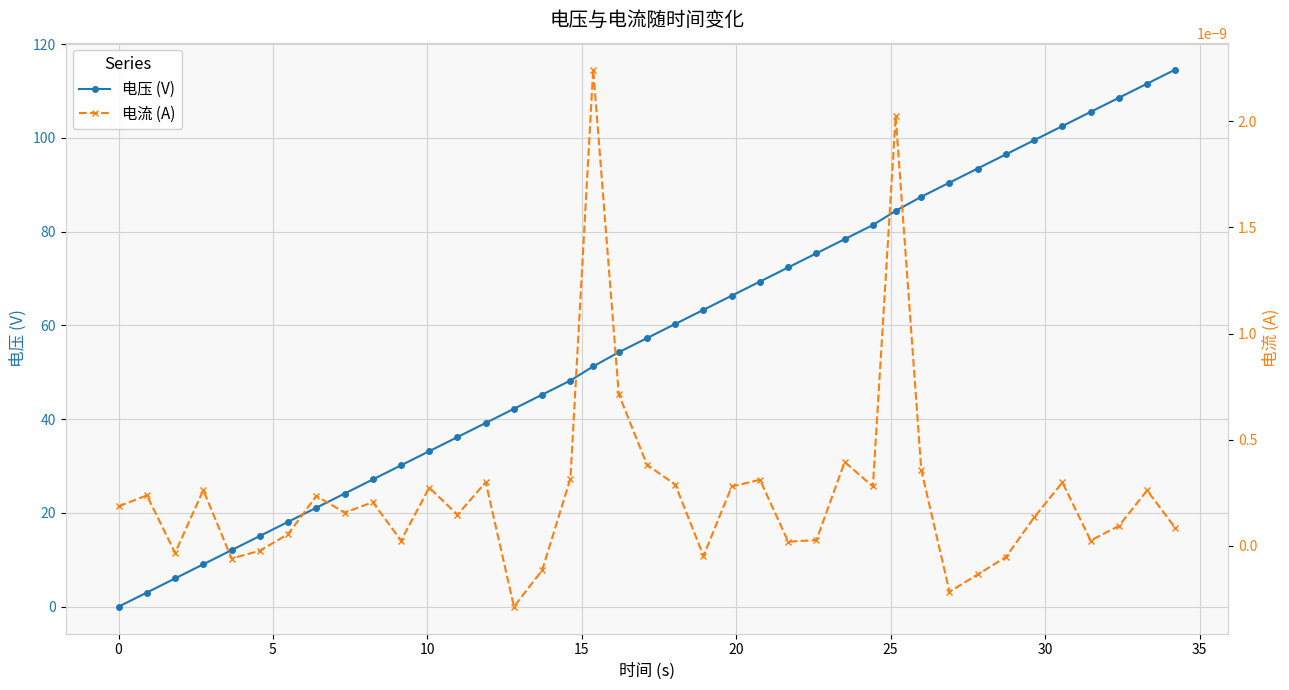

What is the value of the 电压 (V) point at the 31st from the left?

90.5